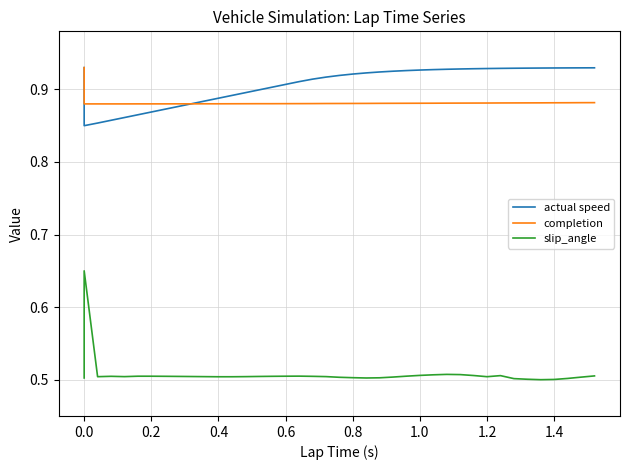

List the series in order of their peak value, lowest first.

slip_angle, actual speed, completion